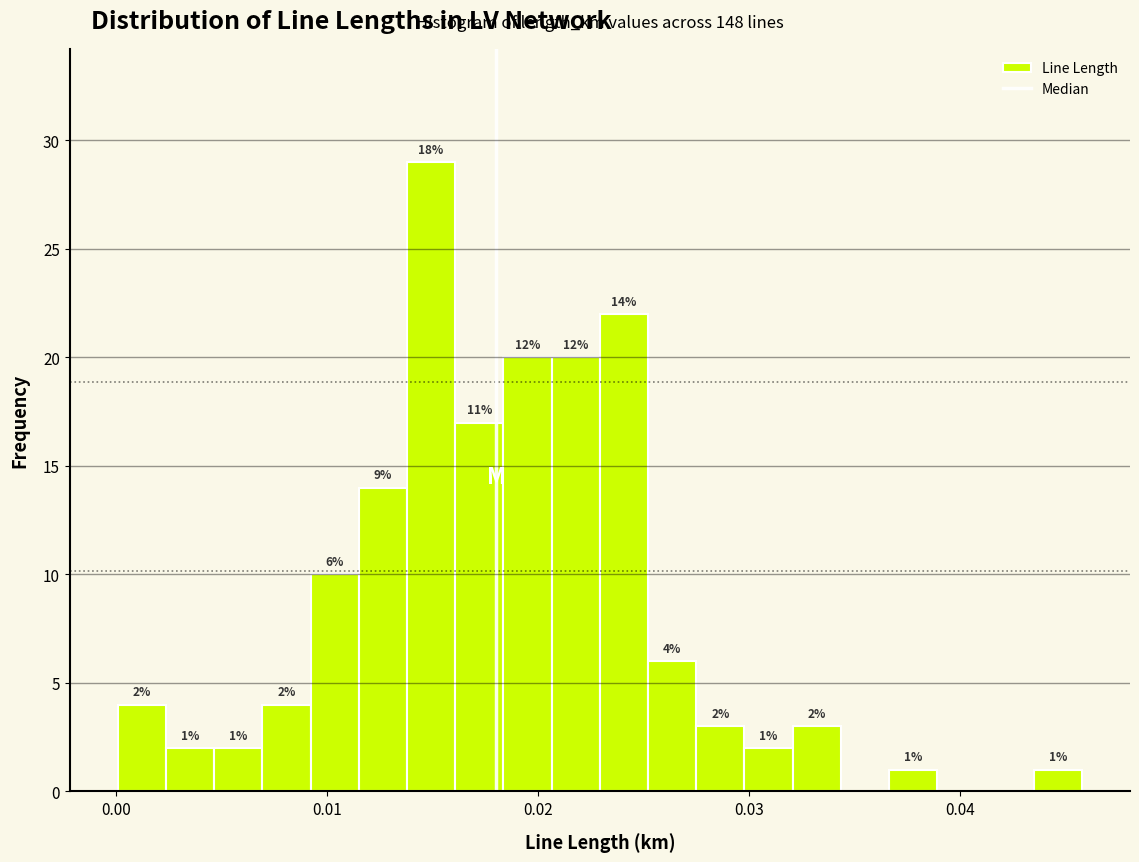

Read against the x-axis, roughly where is the centre of the tallest bar?

0.015